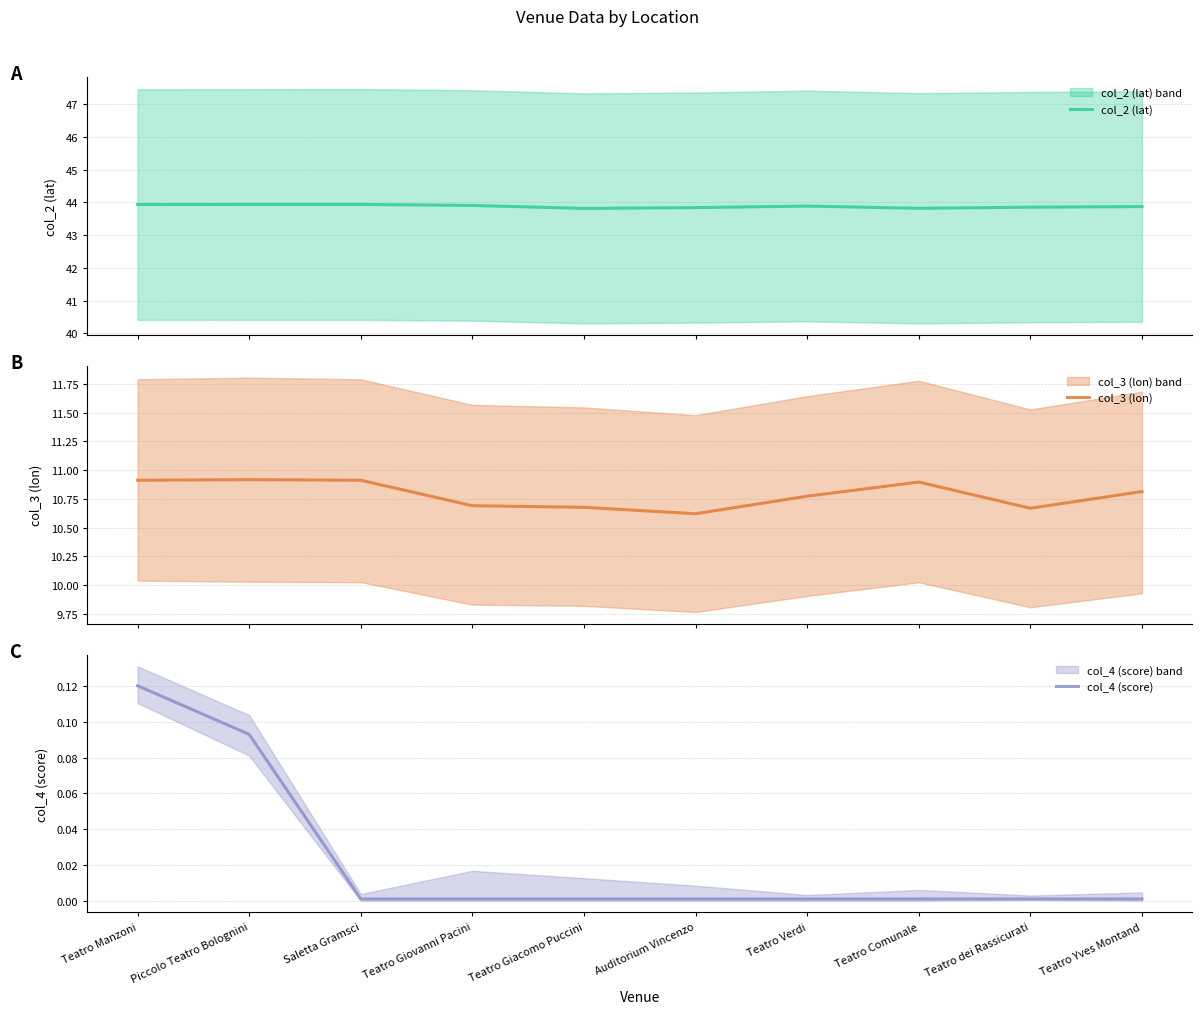

Reading left to right, what are all the values shown in this chart?

col_2 (lat): 43.9	43.9	43.9	43.9	43.8	43.8	43.9	43.8	43.9	43.9
col_3 (lon): 10.9	10.9	10.9	10.7	10.7	10.6	10.8	10.9	10.7	10.8
col_4 (score): 0.1	0.1	0.0	0.0	0.0	0.0	0.0	0.0	0.0	0.0